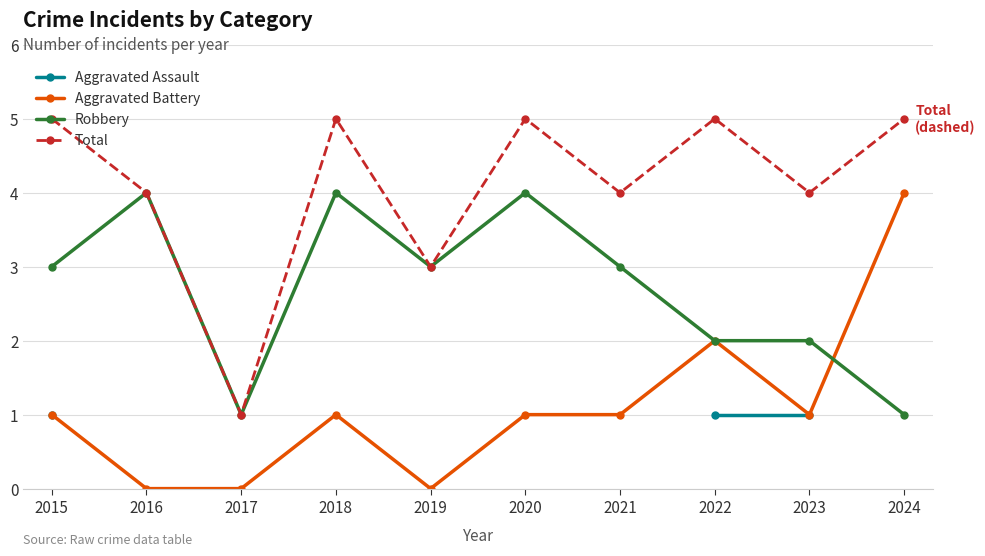

Rank the categories by Total value from highest to lowest.

2015, 2018, 2020, 2022, 2024, 2016, 2021, 2023, 2019, 2017